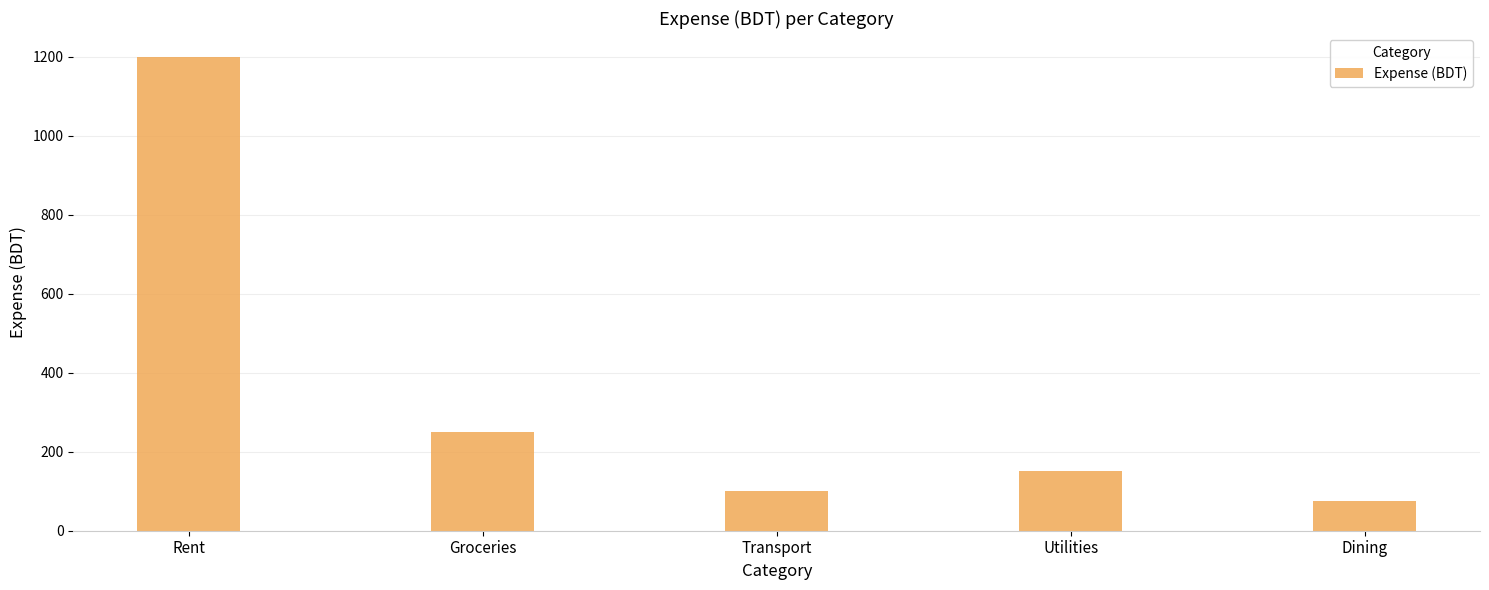

Between Rent and Utilities, which is larger?

Rent